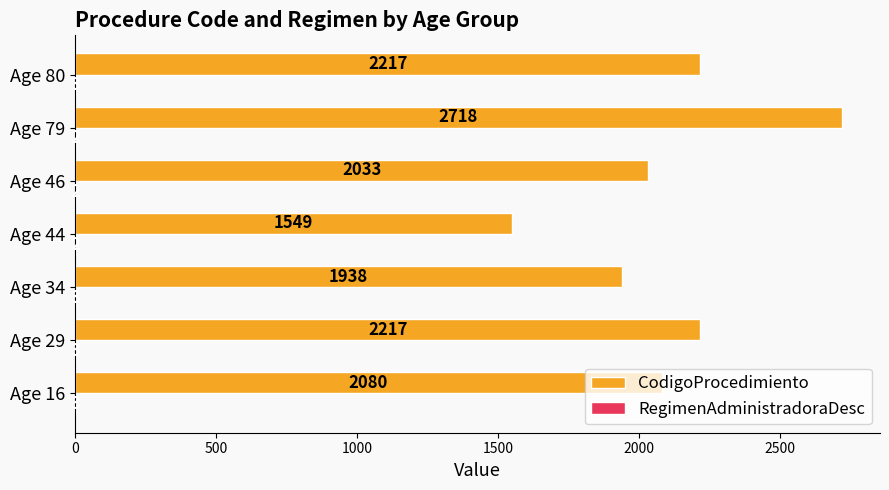

Between Age 46 and Age 80, which series saw the biggest shift?

CodigoProcedimiento